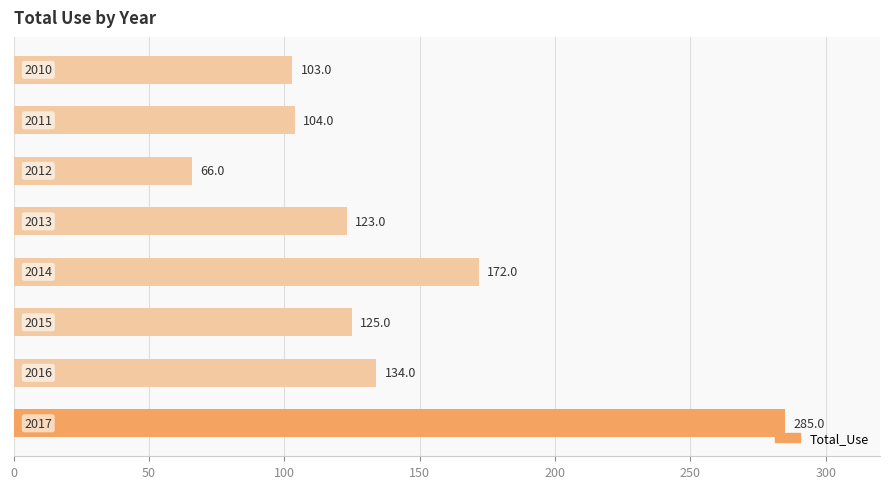

What is the greatest value displayed?

285